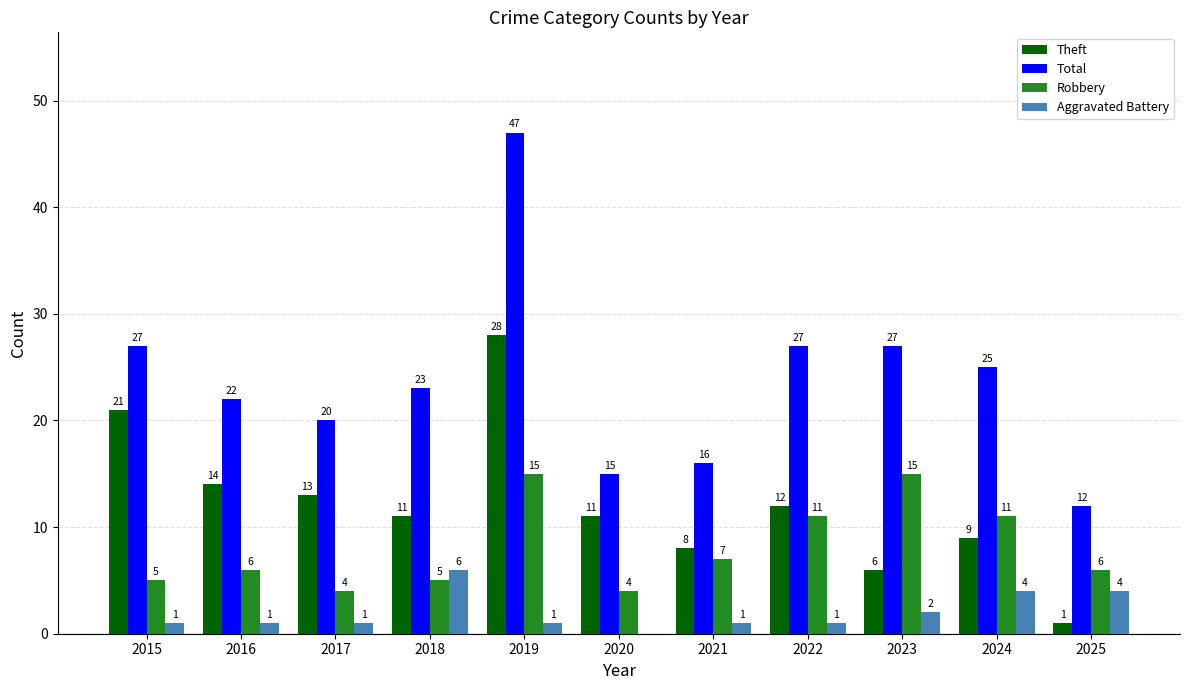

Reading left to right, list all the values displayed in this chart.

Theft: 21	14	13	11	28	11	8	12	6	9	1
Total: 27	22	20	23	47	15	16	27	27	25	12
Robbery: 5	6	4	5	15	4	7	11	15	11	6
Aggravated Battery: 1	1	1	6	1	0	1	1	2	4	4